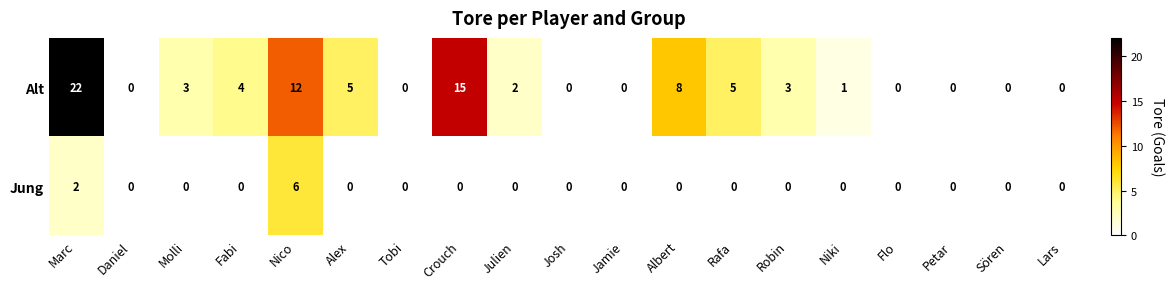

Rank the series by their average value, from lowest to highest.

Jung, Alt